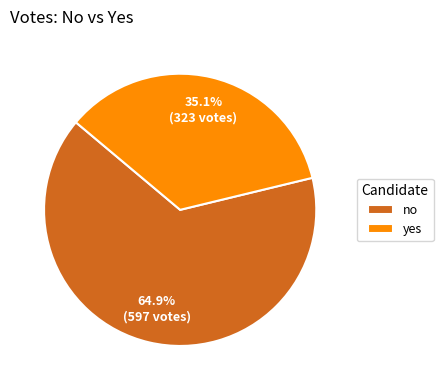

How much of the chart is everything except no?

35.1%